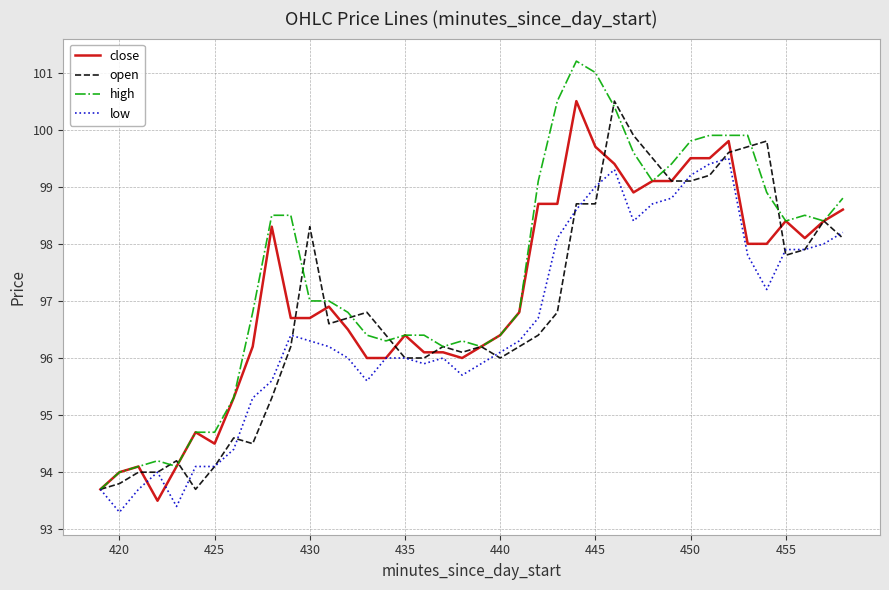

What is the minimum value shown in the chart?

93.3